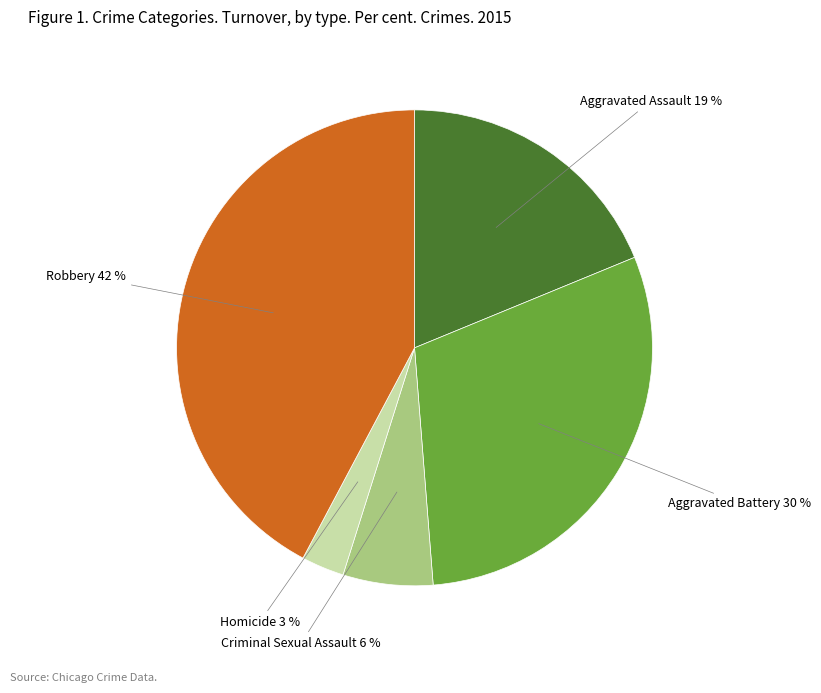

To the nearest percent, what is the difference between the largest and smallest slice percentages?

39%